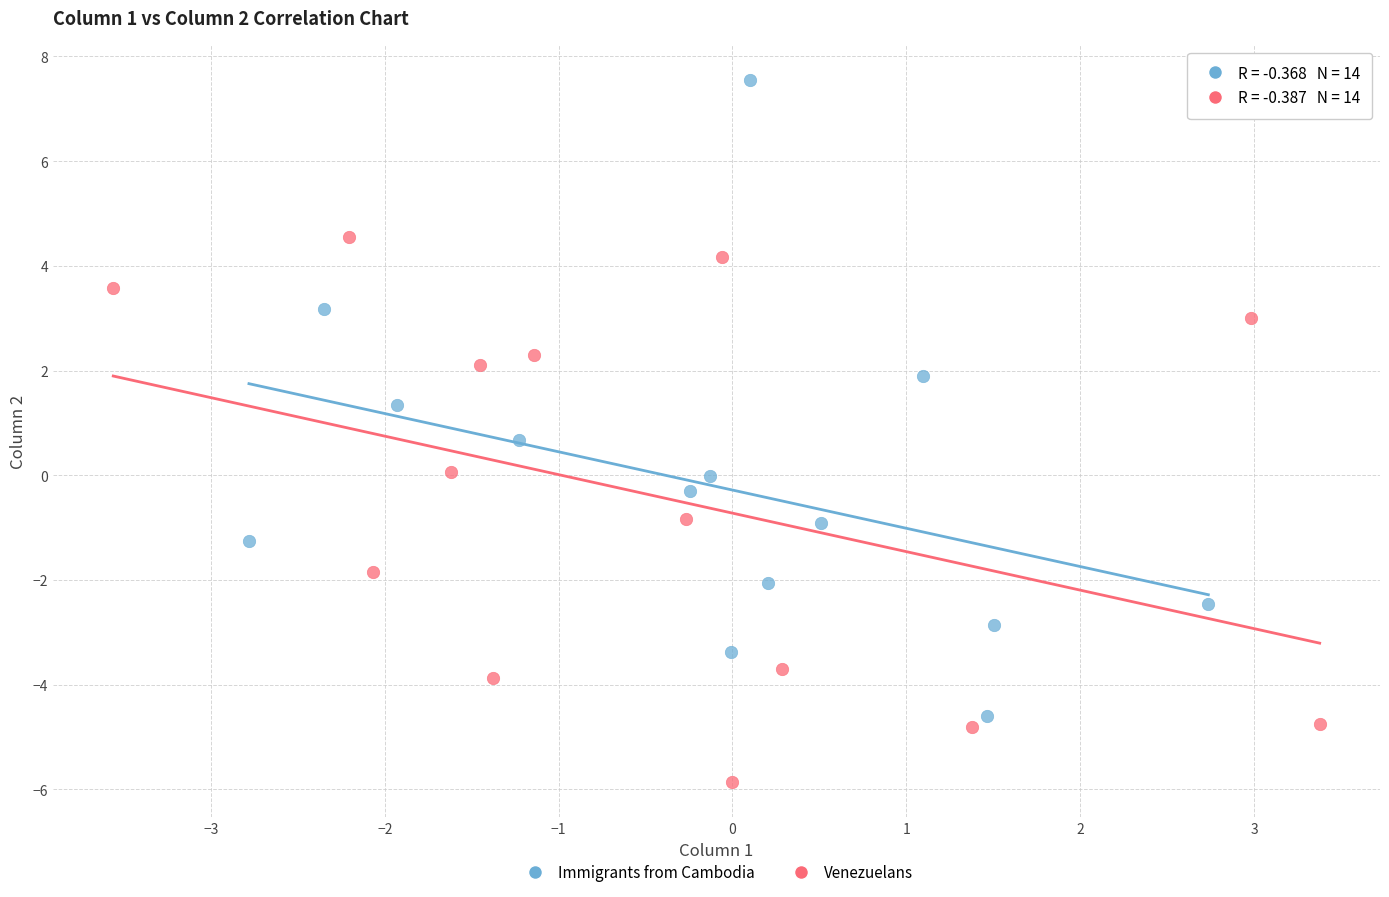

Which series reaches the maximum Y coordinate?

Immigrants from Cambodia